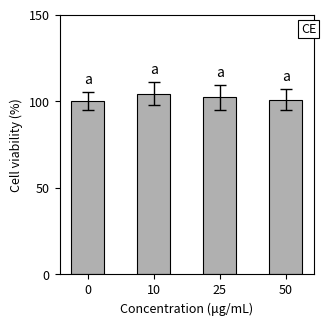

Is it true that the value at 10 is 160.0?

False